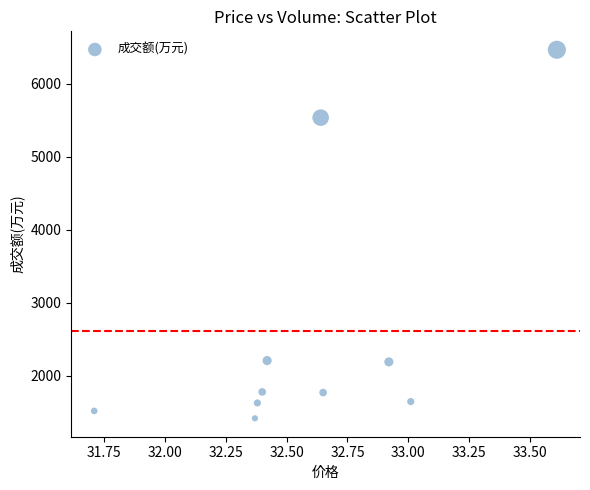

What Y value in the scatter plot is closest to 3942?

5535